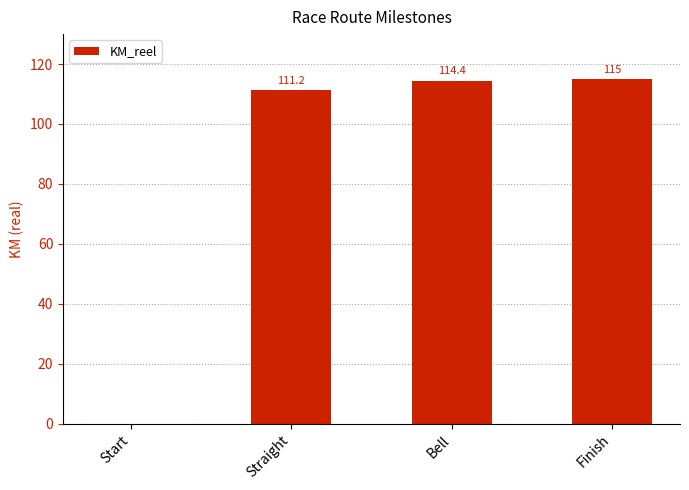

True or false: the data shows 111.2 at Straight.

True